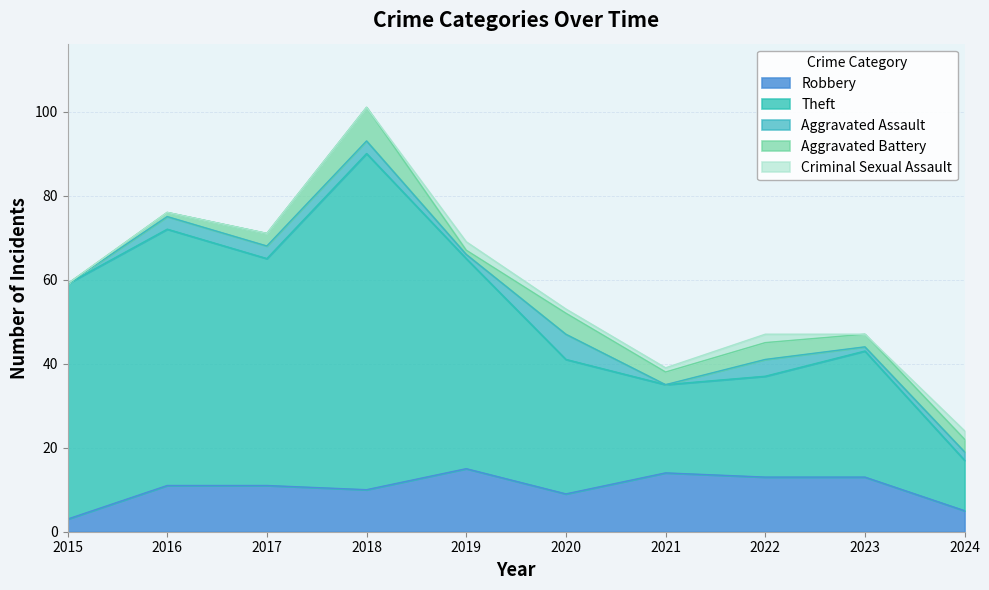

What is the minimum value for Robbery?

3